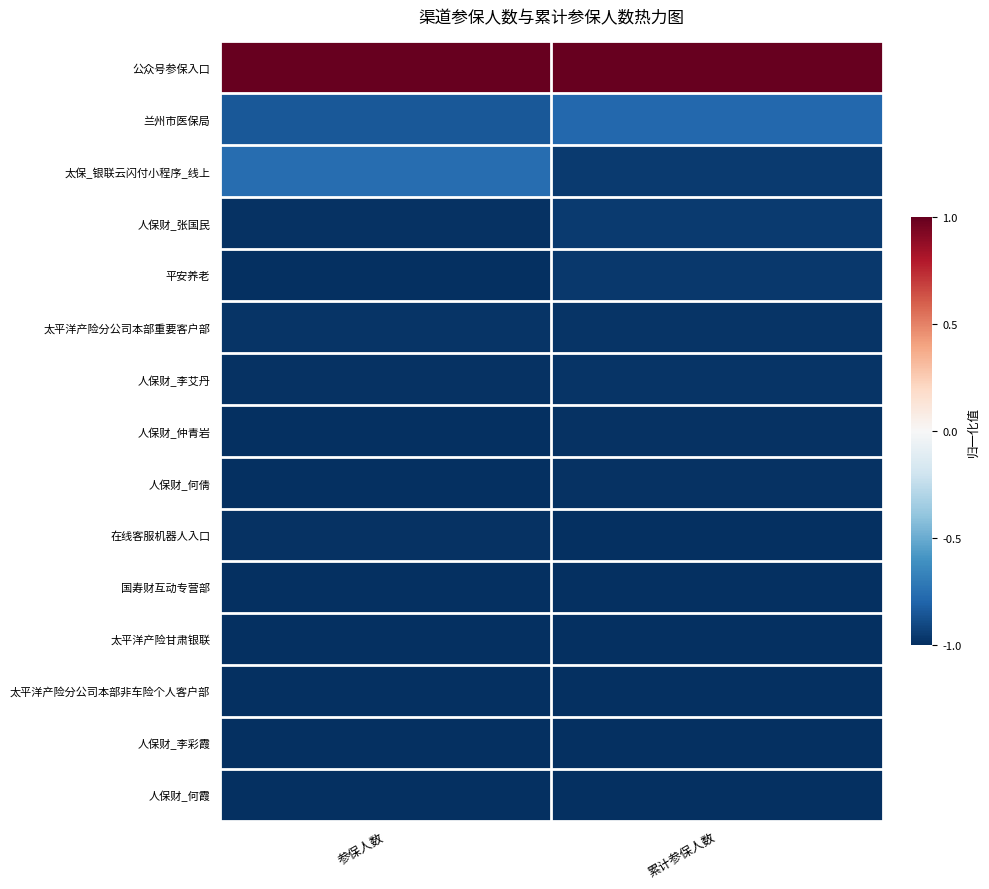

Between 参保人数 and 累计参保人数, which is larger?

参保人数